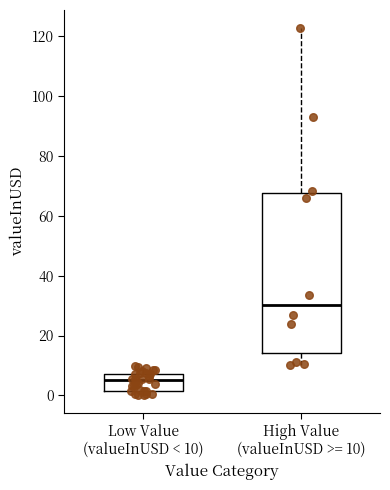

Reading left to right, read every box against the y-axis: the position of its median line, the range the box covers, and the ends of its whiskers. The values are not printed on the chart, so give them approximately, as read against the axis.

Low Value (valueInUSD < 10): median 6, box 2 to 8, whiskers 0 to 10
High Value (valueInUSD >= 10): median 30, box 14 to 68, whiskers 10 to 122